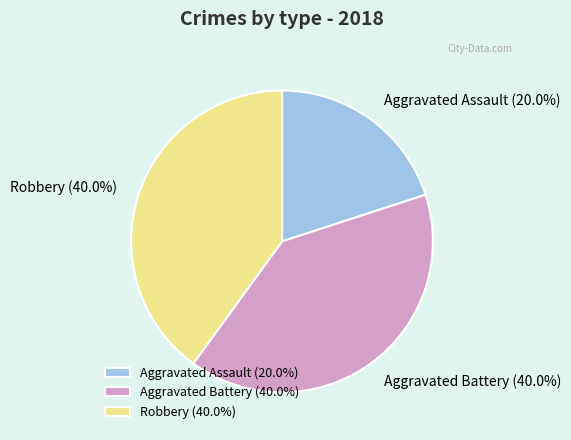

Count the number of slices in the pie.

3